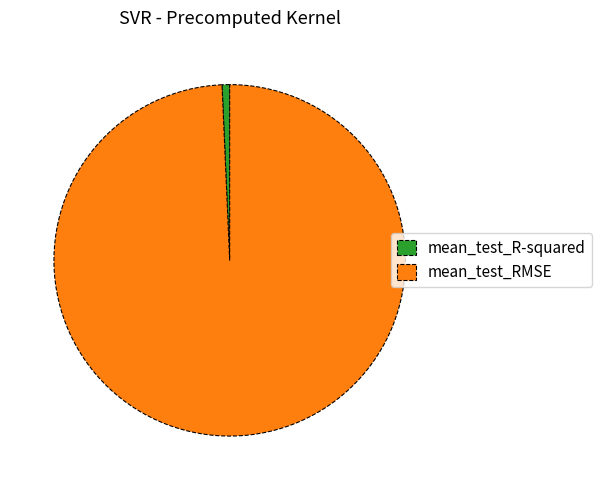

Combined, do mean_test_RMSE and mean_test_R-squared account for over 50%?

Yes